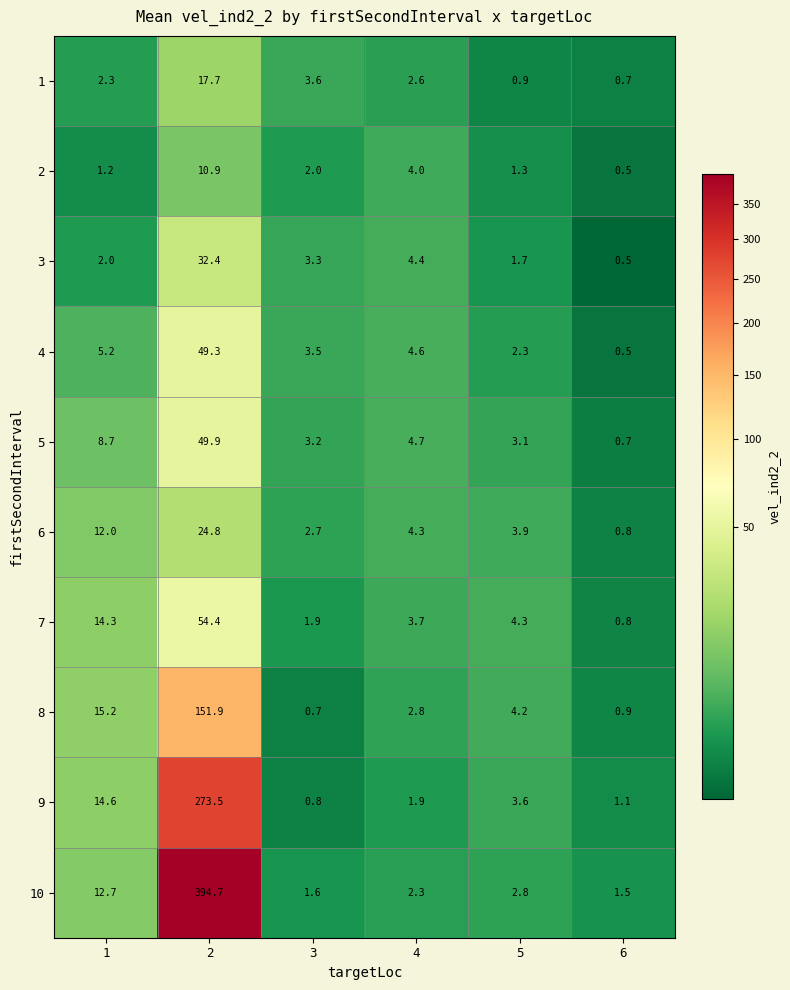

Which label corresponds to the smallest value in the chart?

6